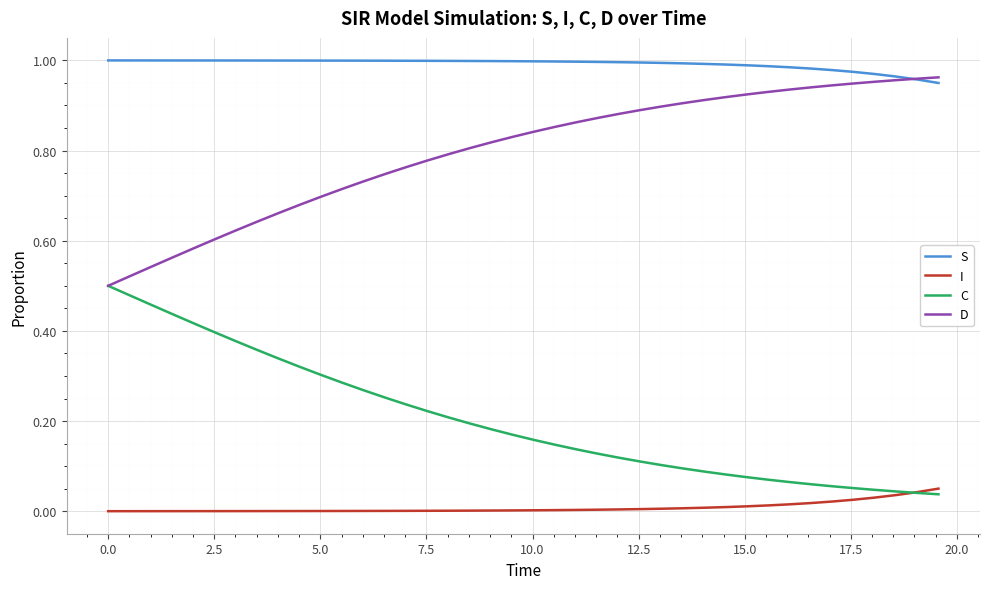

List the series in order of their overall mean, highest first.

S, D, C, I